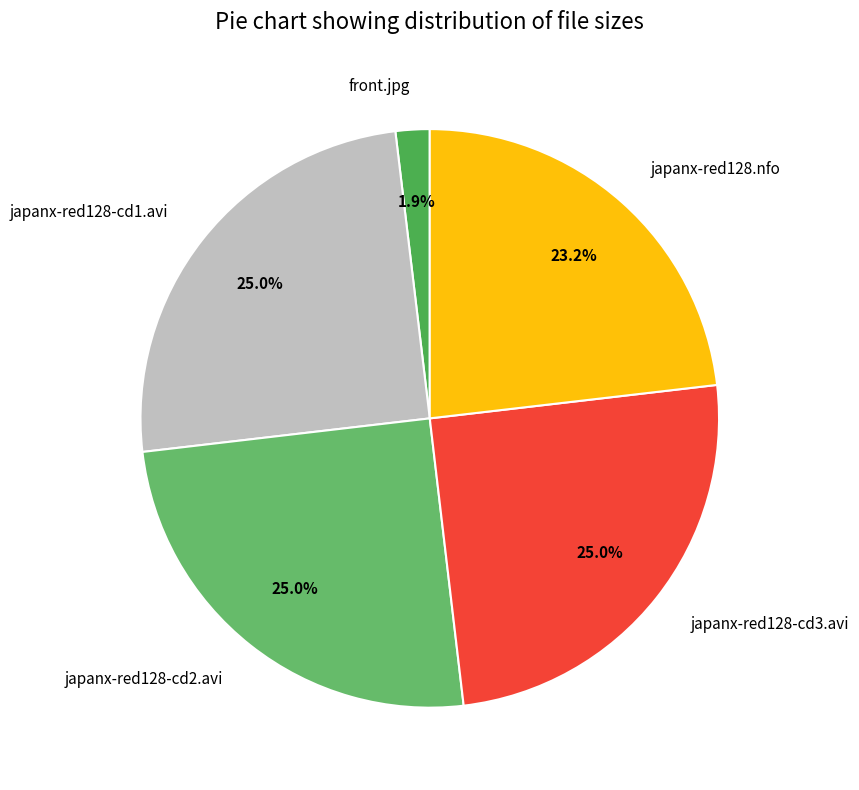

Combined, do japanx-red128-cd2.avi and japanx-red128.nfo account for over 50%?

No